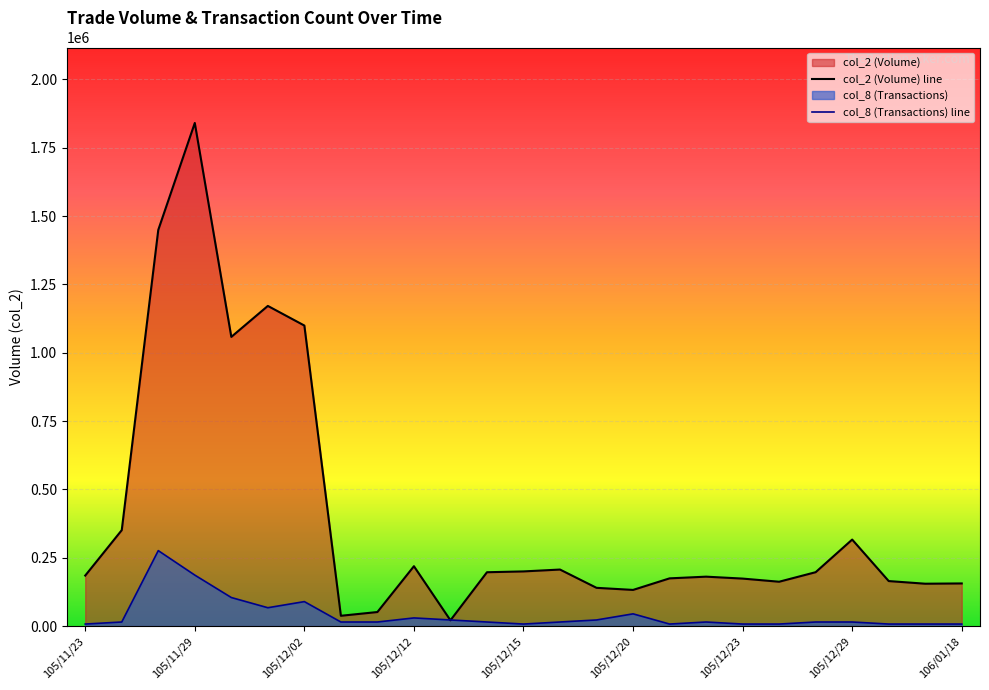

In col_8 (Transactions) line, how many points are lower than both neighbors (excluding endpoints)?

3